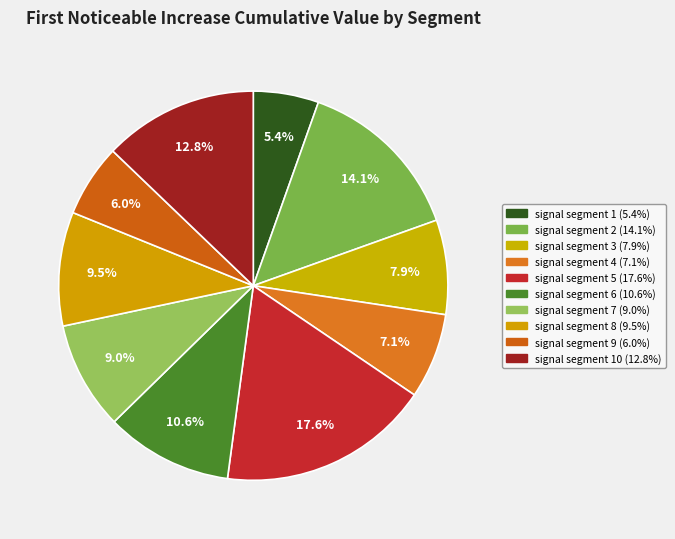

How many segments does this pie chart have?

10